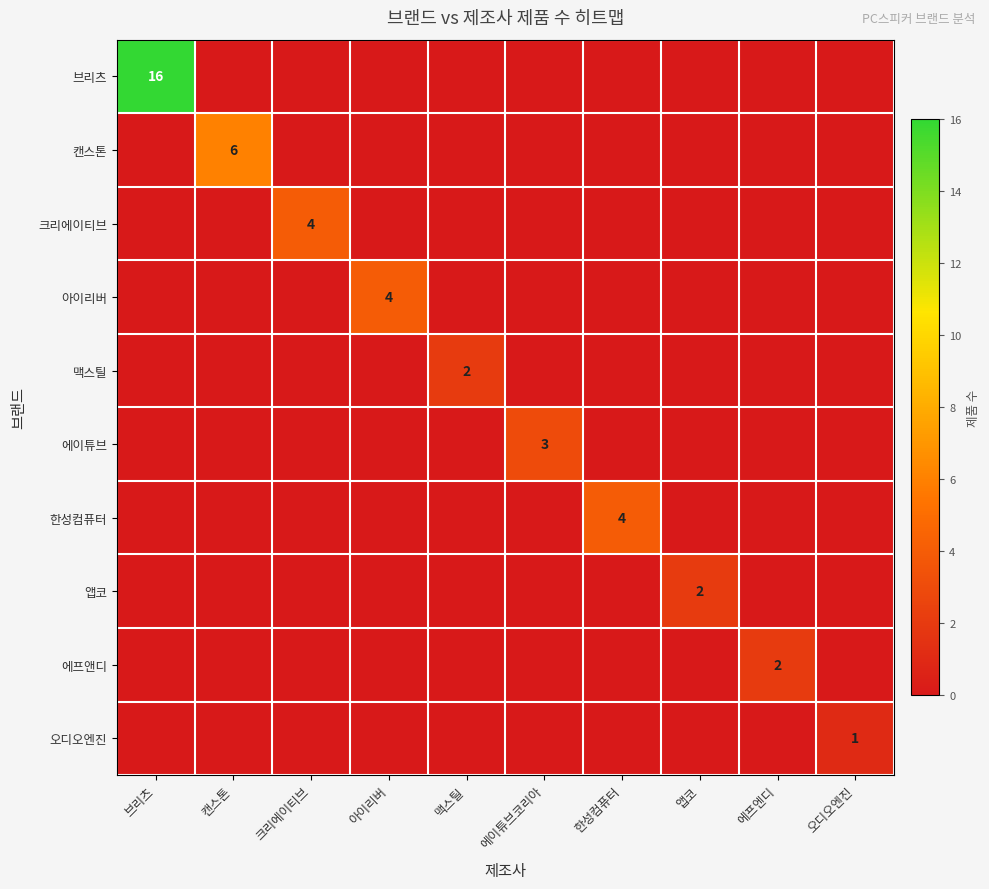

True or false: 아이리버 has a value of 2 at 아이리버.

False